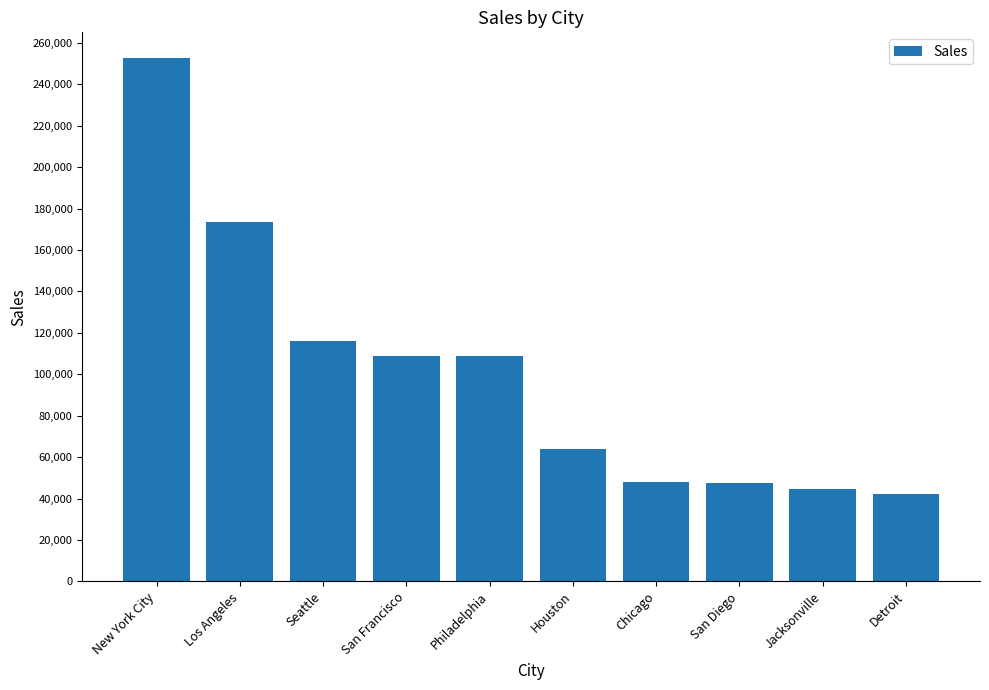

What is the label of the 9th bar from the left?

Jacksonville